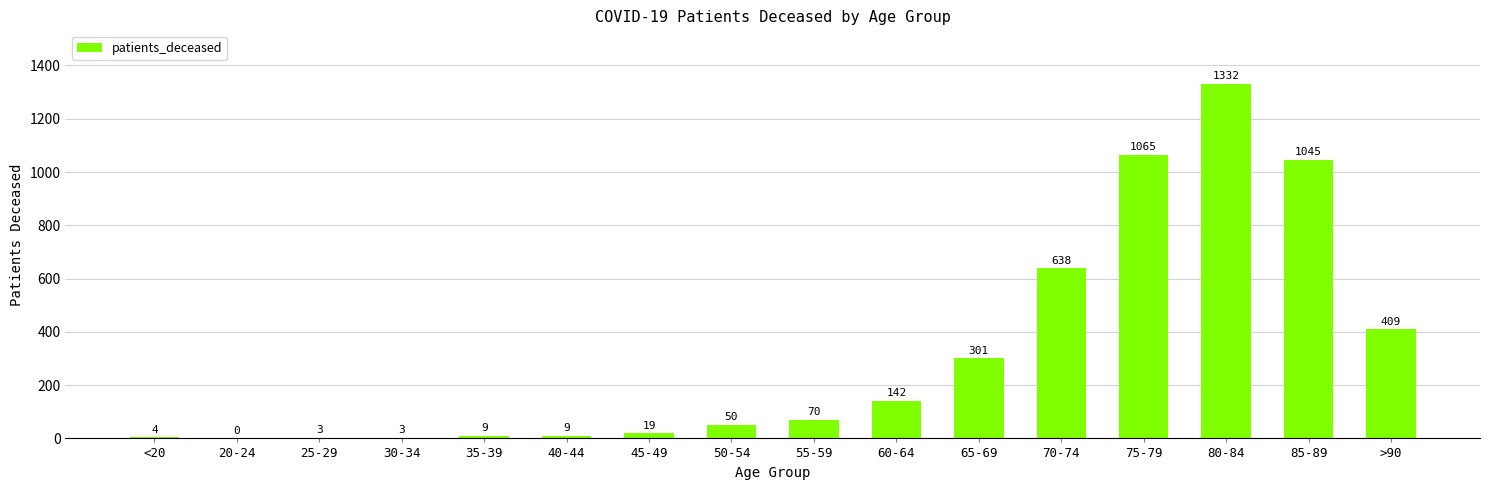

At which label is the value closest to 666?

70-74